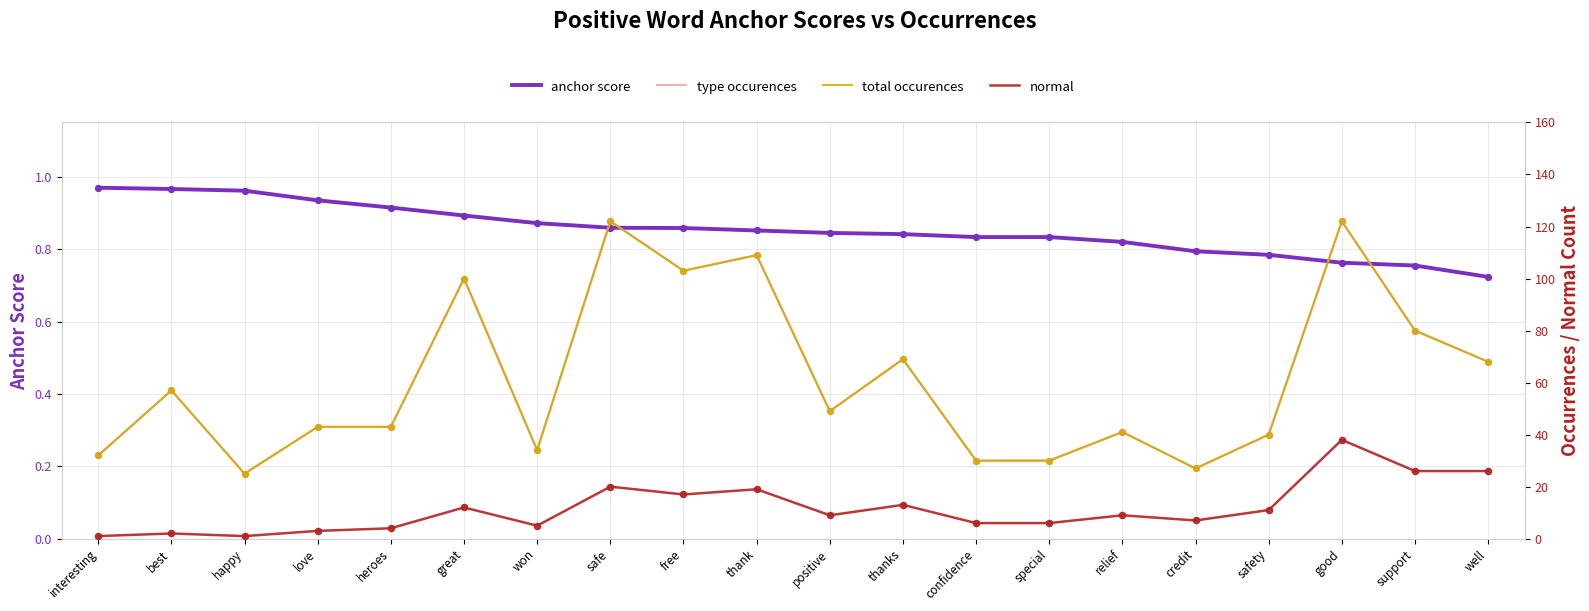

Which series has the largest Y range (max minus min)?

type occurences